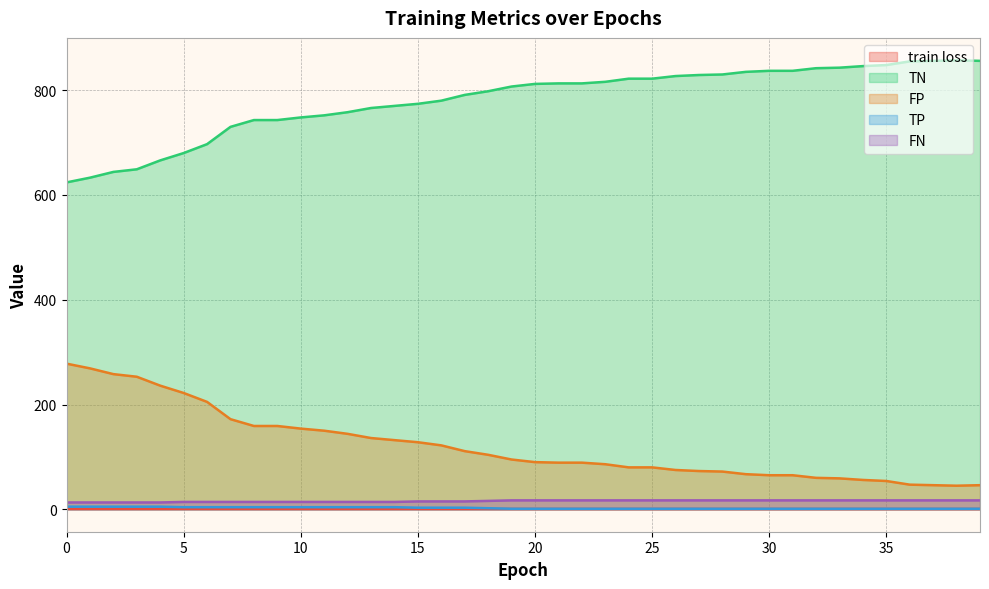

True or false: TN and TP intersect in this chart.

False